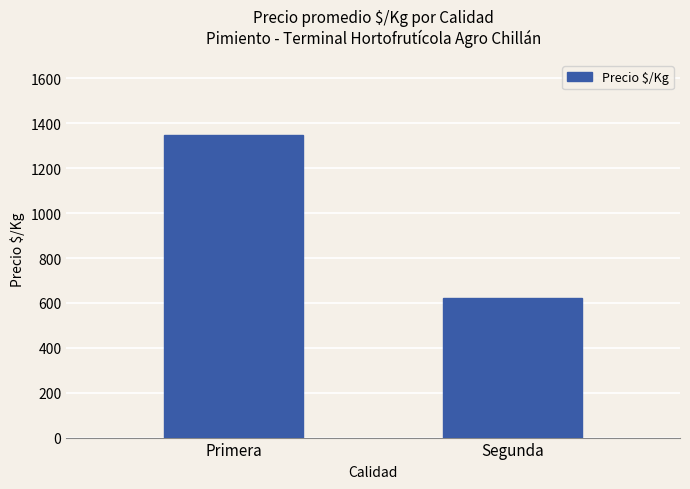

List the labels in order of value, largest first.

Primera, Segunda